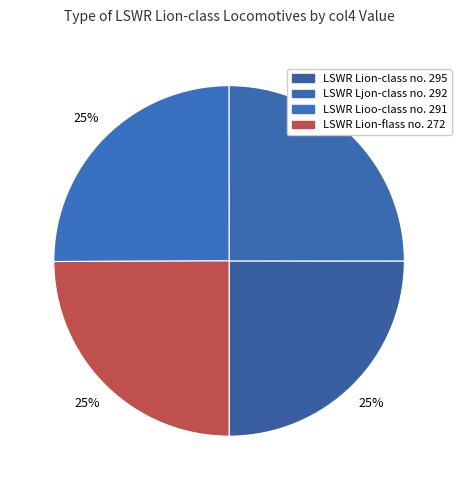

Count the number of slices in the pie.

4